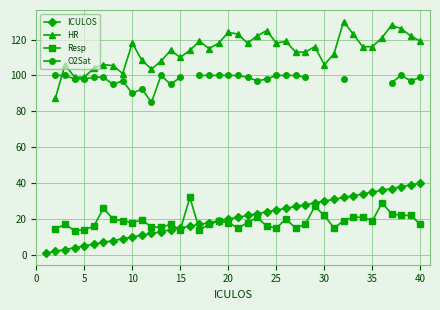

True or false: ICULOS has a value of 5 at 5.

True